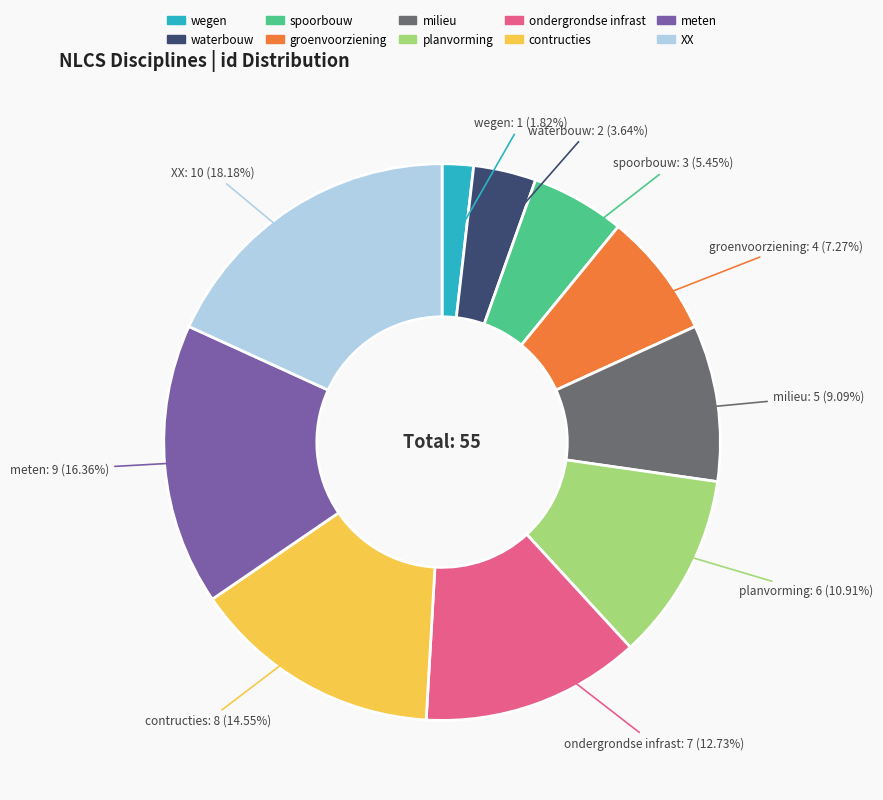

To the nearest percent, what is the difference between the largest and smallest slice percentages?

16%